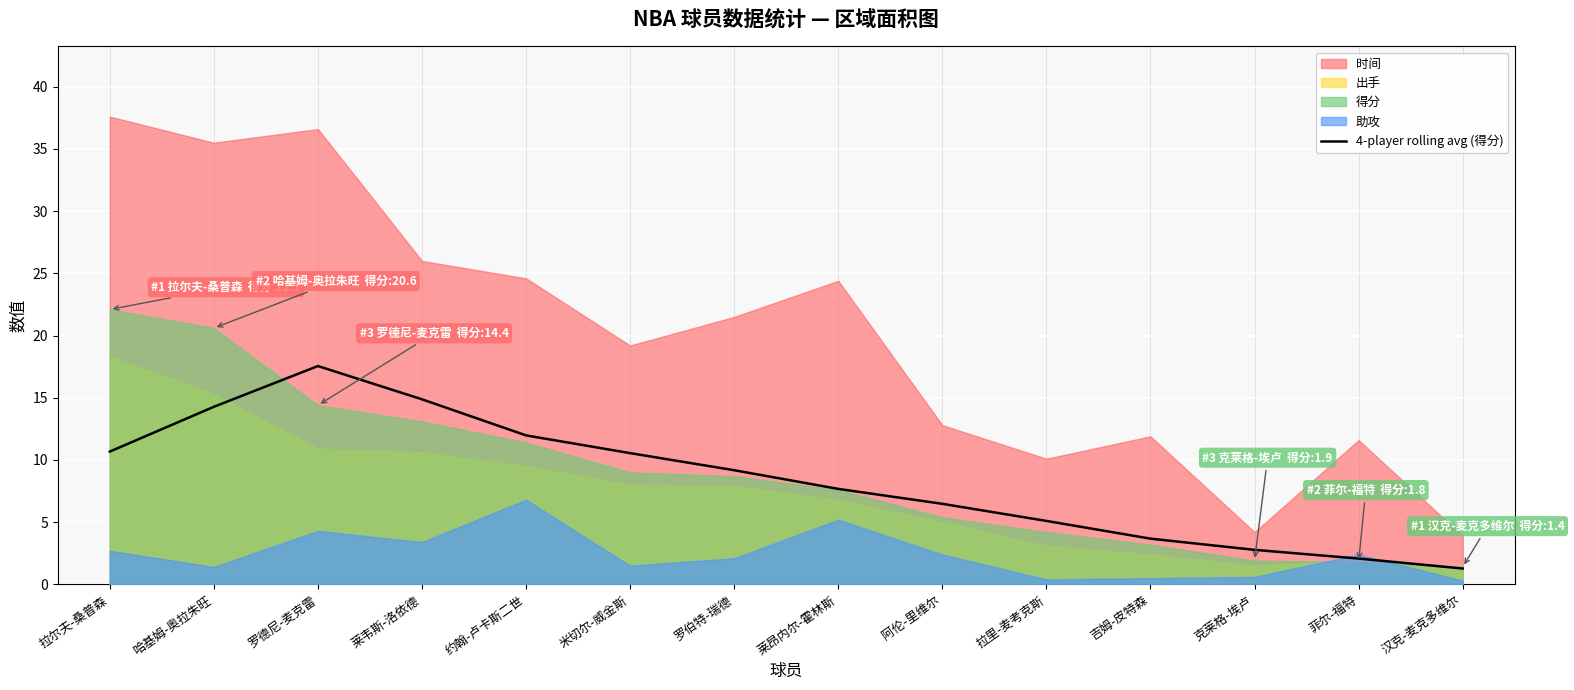

The 4-player rolling avg (得分) series shows 7.7 at 莱昂内尔-霍林斯. True or false?

True